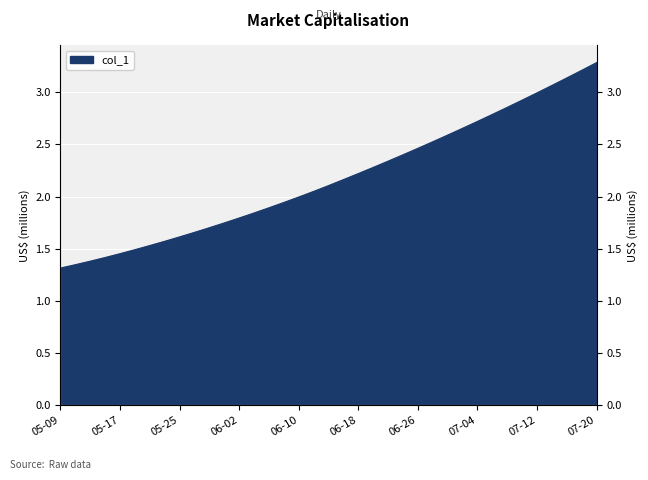

What value does the data have at 2020-06-24?

2.4